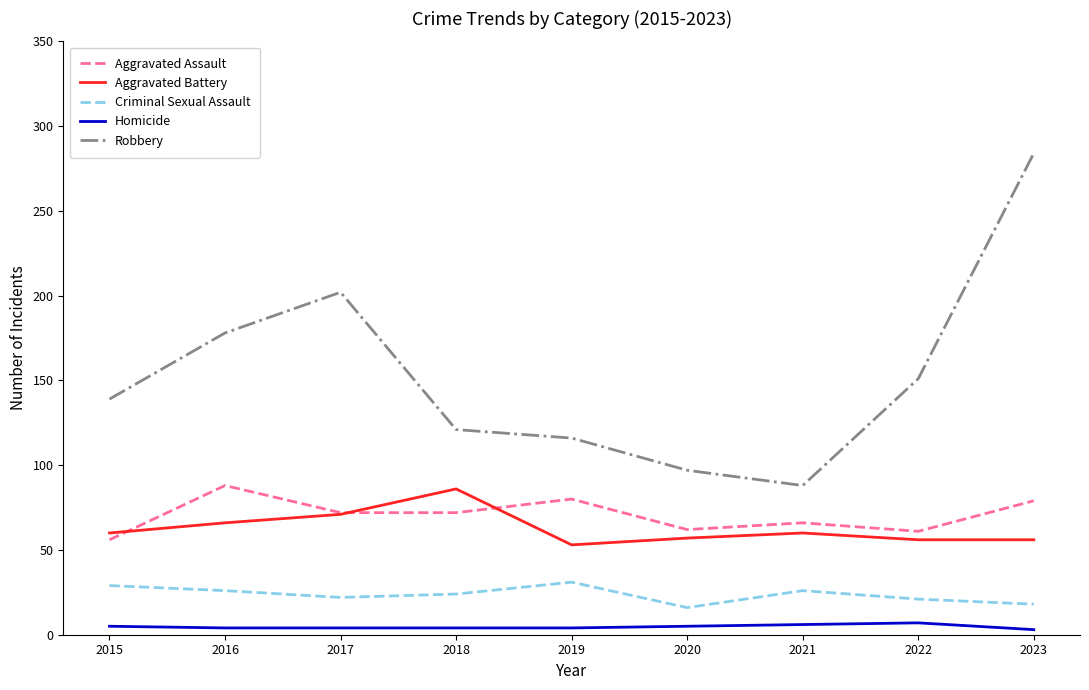

Where is Robbery nearest to the value 186?

2016